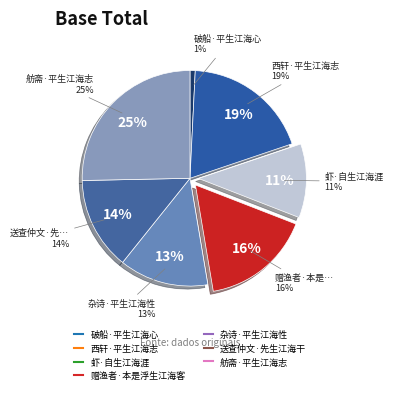

Between 破船·平生江海心 and 赠渔者·本是浮生江海客, which is larger?

赠渔者·本是浮生江海客